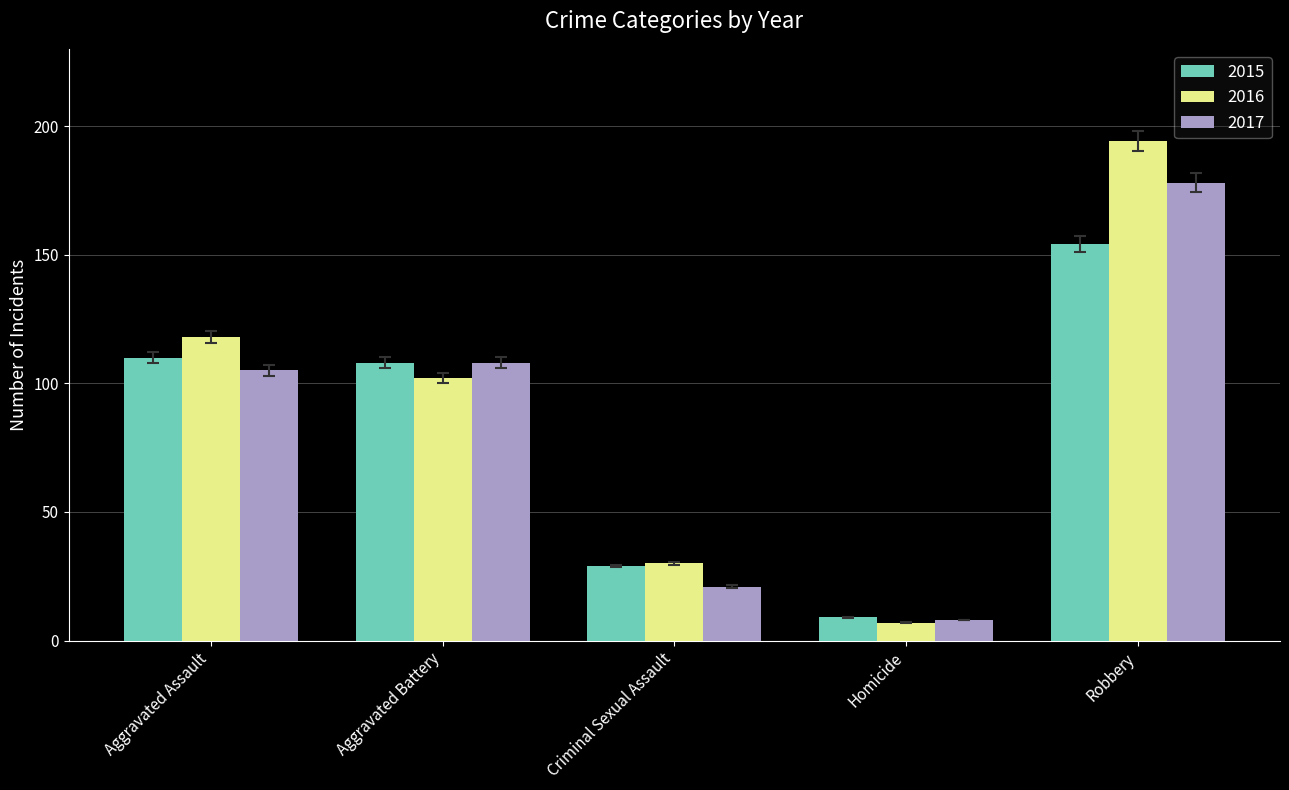

Which category has the highest value in the 2015 series?

Robbery